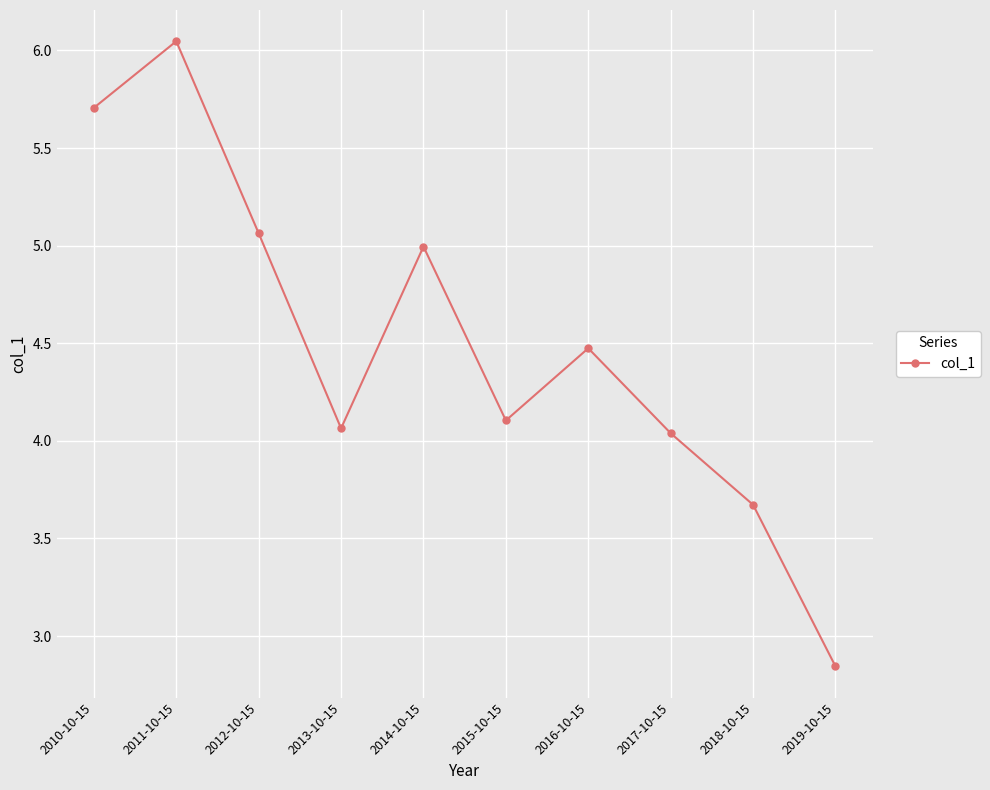

Between 2019-10-15 and 2015-10-15, which is larger?

2015-10-15